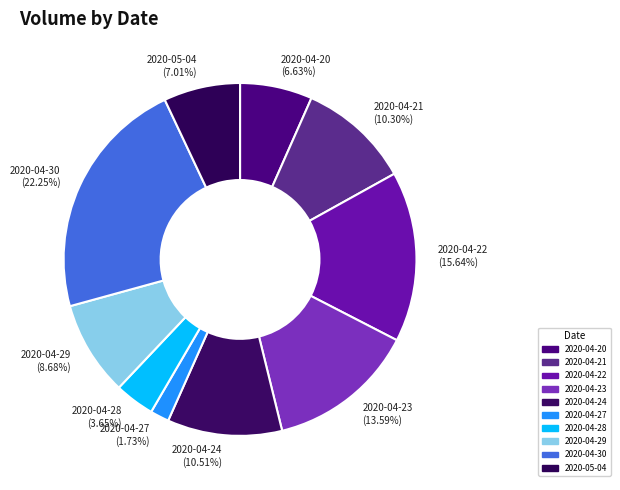

What is the smallest slice in the pie chart?

2020-04-27